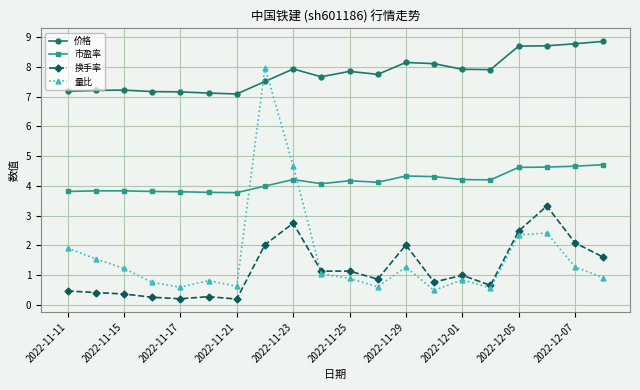

Rank the series by their maximum value, from lowest to highest.

换手率, 市盈率, 量比, 价格